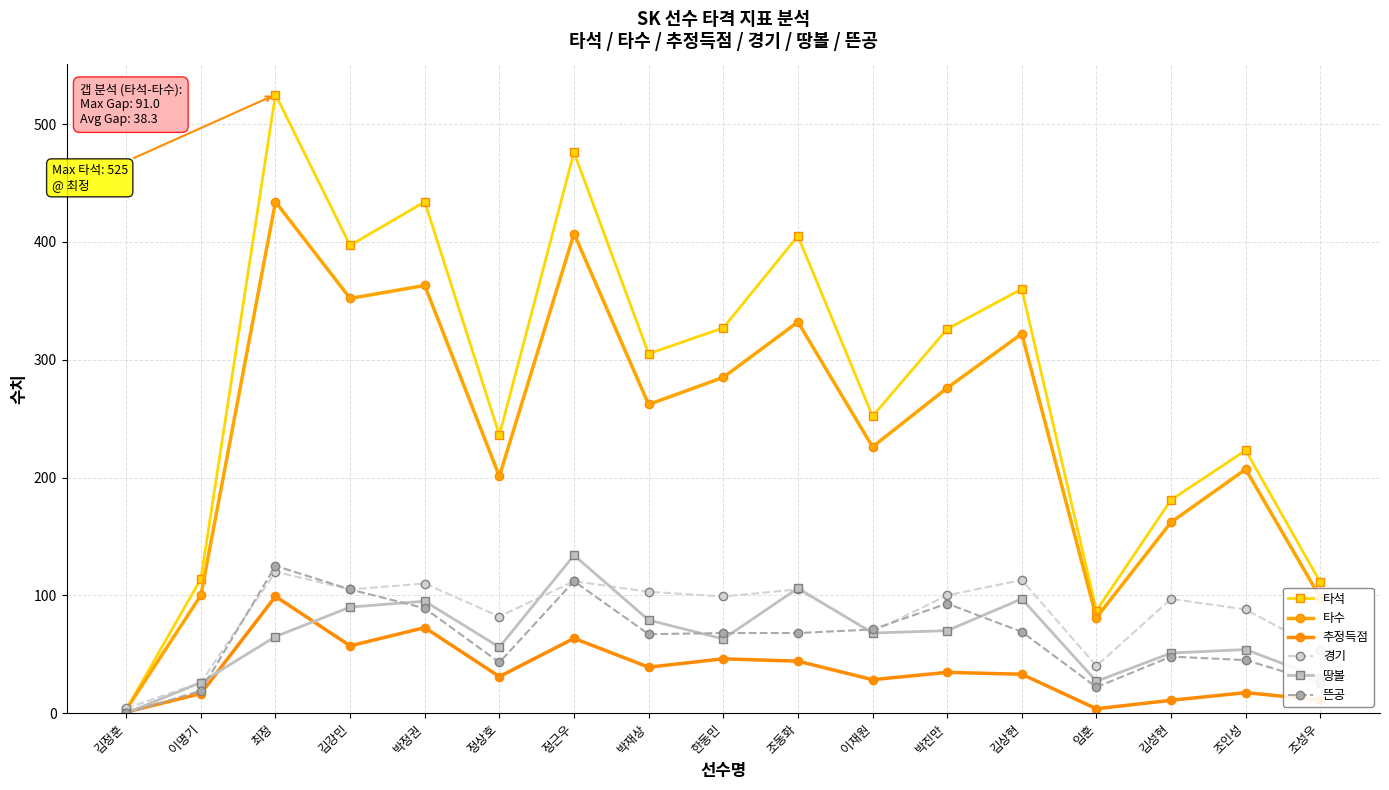

How many lines are shown in the chart?

6